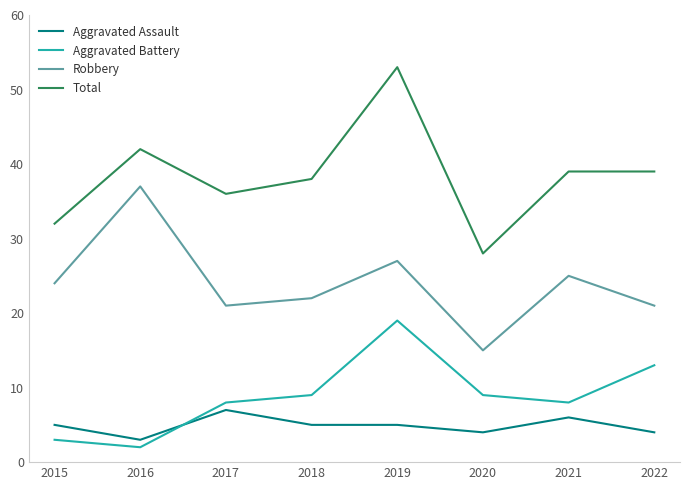

What is the smallest value displayed?

2